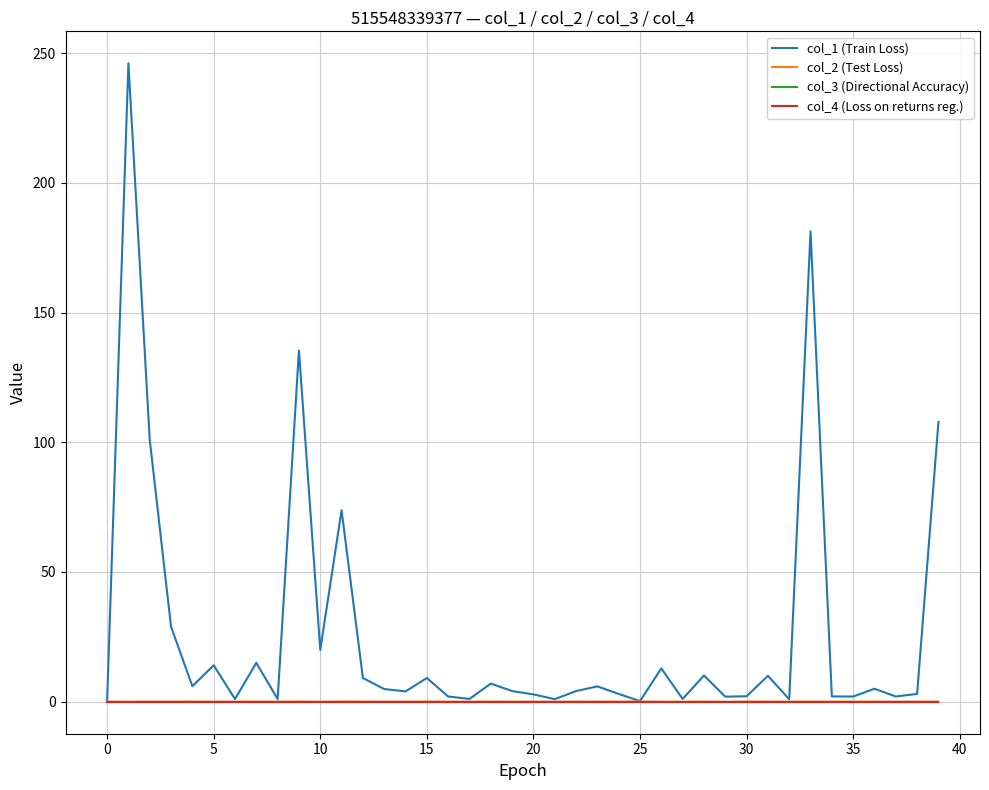

True or false: col_2 (Test Loss) and col_3 (Directional Accuracy) intersect in this chart.

True